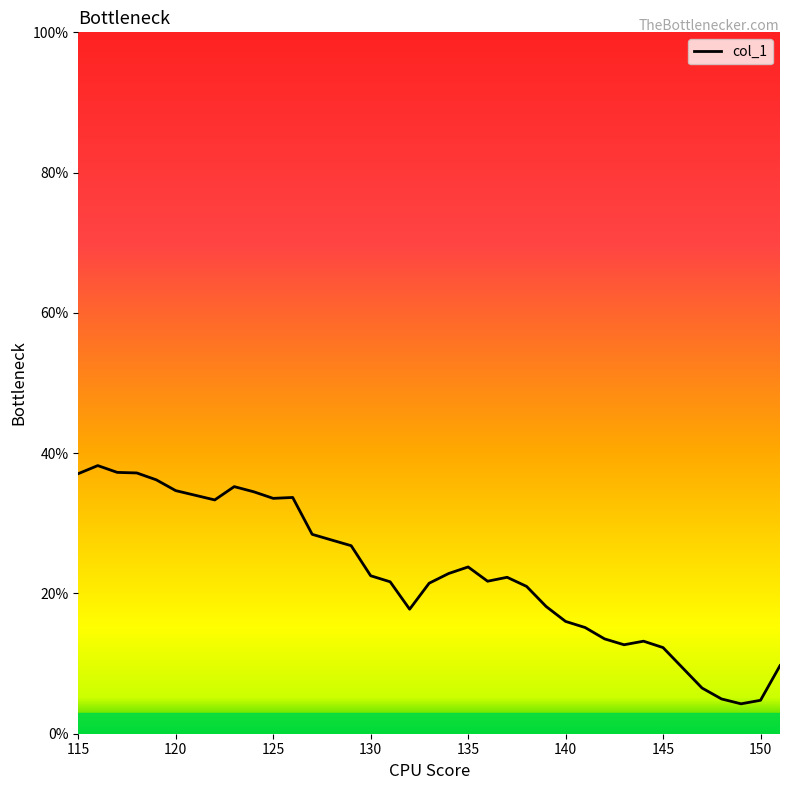

How many lines are shown in the chart?

1